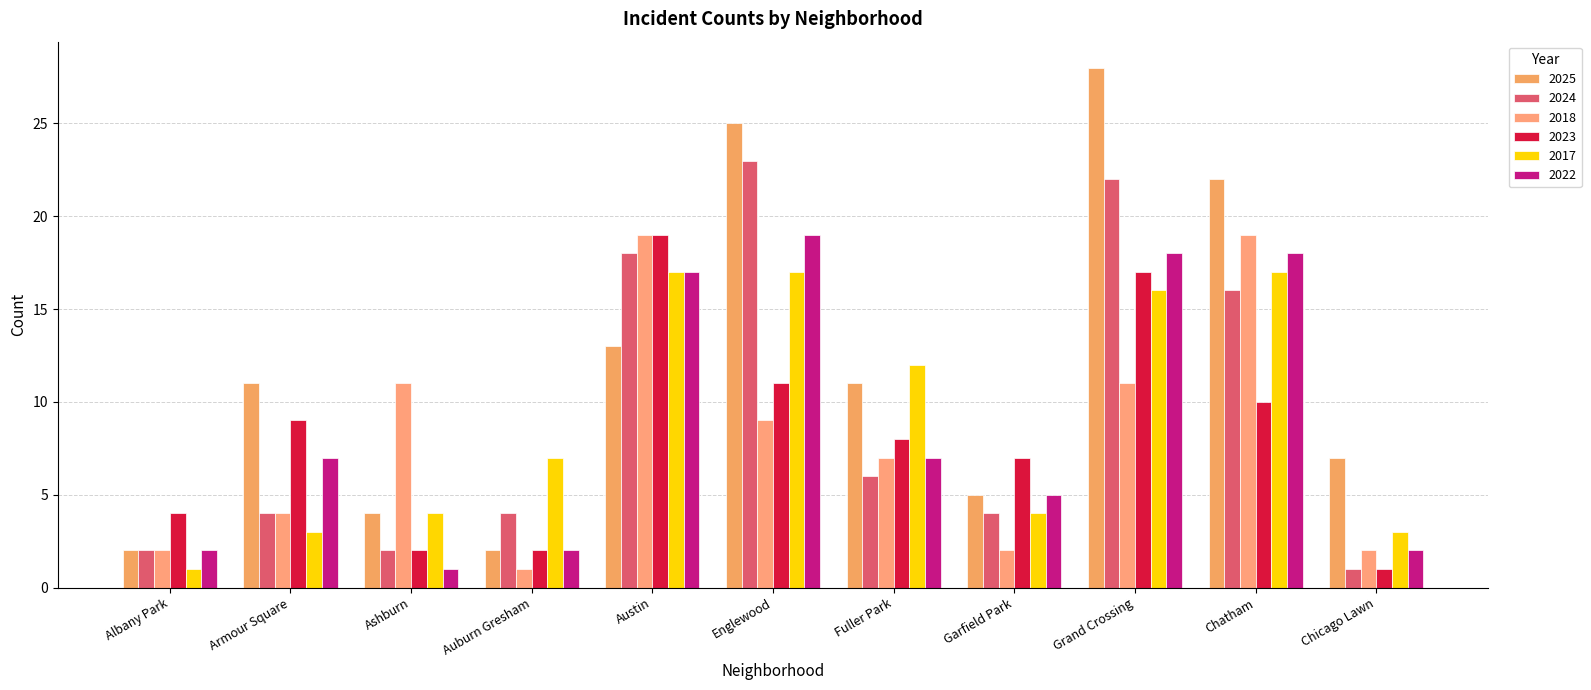

Reading left to right, transcribe all the data shown in this chart.

2025: 2	11	4	2	13	25	11	5	28	22	7
2024: 2	4	2	4	18	23	6	4	22	16	1
2018: 2	4	11	1	19	9	7	2	11	19	2
2023: 4	9	2	2	19	11	8	7	17	10	1
2017: 1	3	4	7	17	17	12	4	16	17	3
2022: 2	7	1	2	17	19	7	5	18	18	2